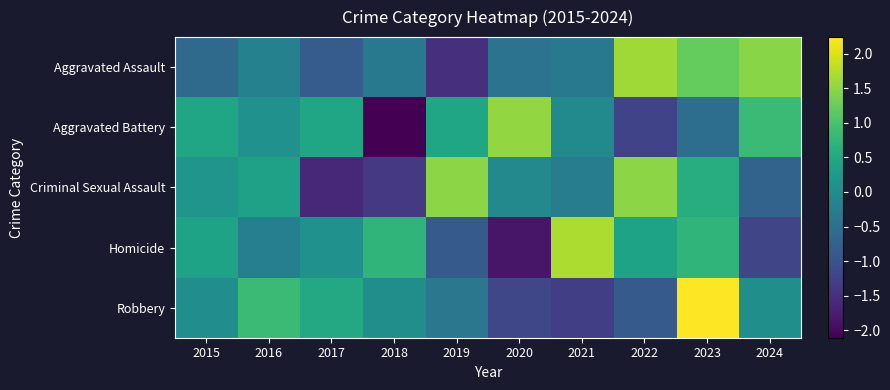

Which series has the largest range (max minus min)?

Aggravated Battery